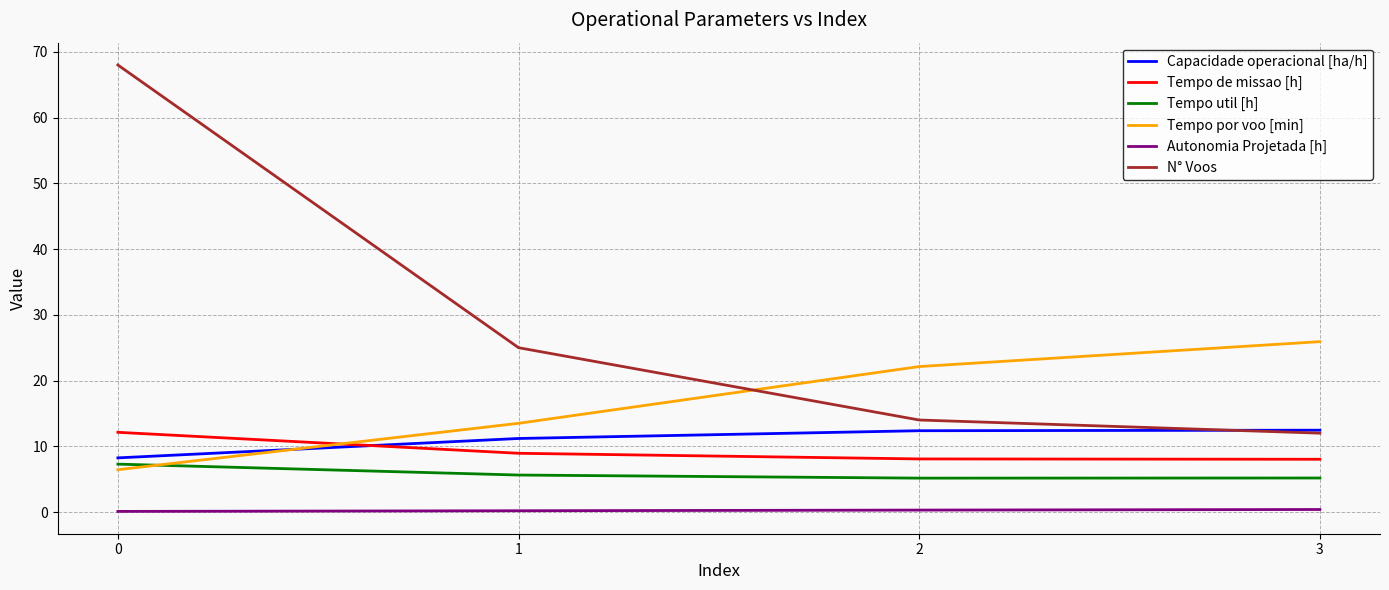

True or false: Capacidade operacional [ha/h] and Autonomia Projetada [h] cross at least once.

False